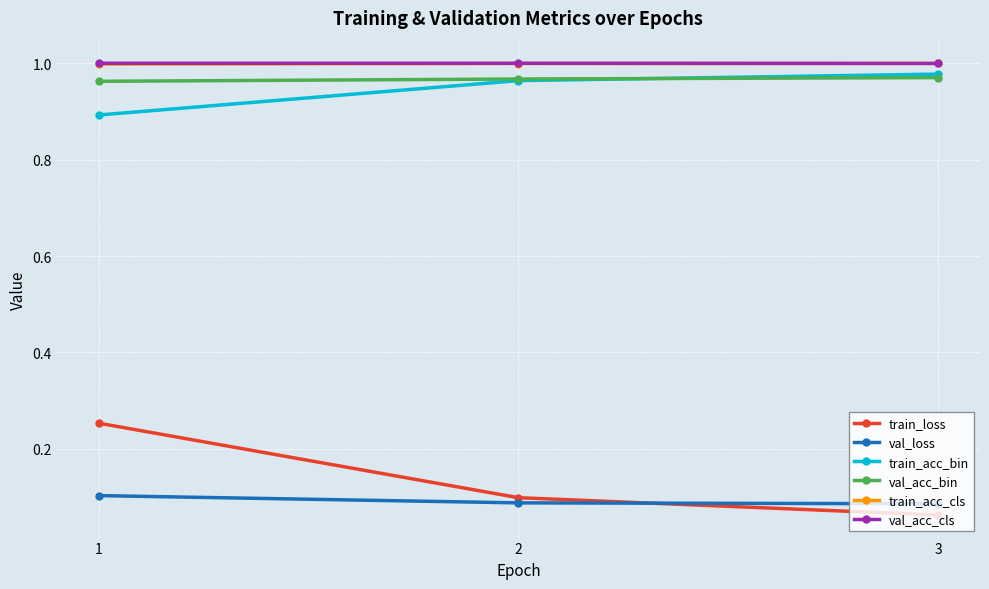

What are all the series names shown in the legend?

train_loss, val_loss, train_acc_bin, val_acc_bin, train_acc_cls, val_acc_cls